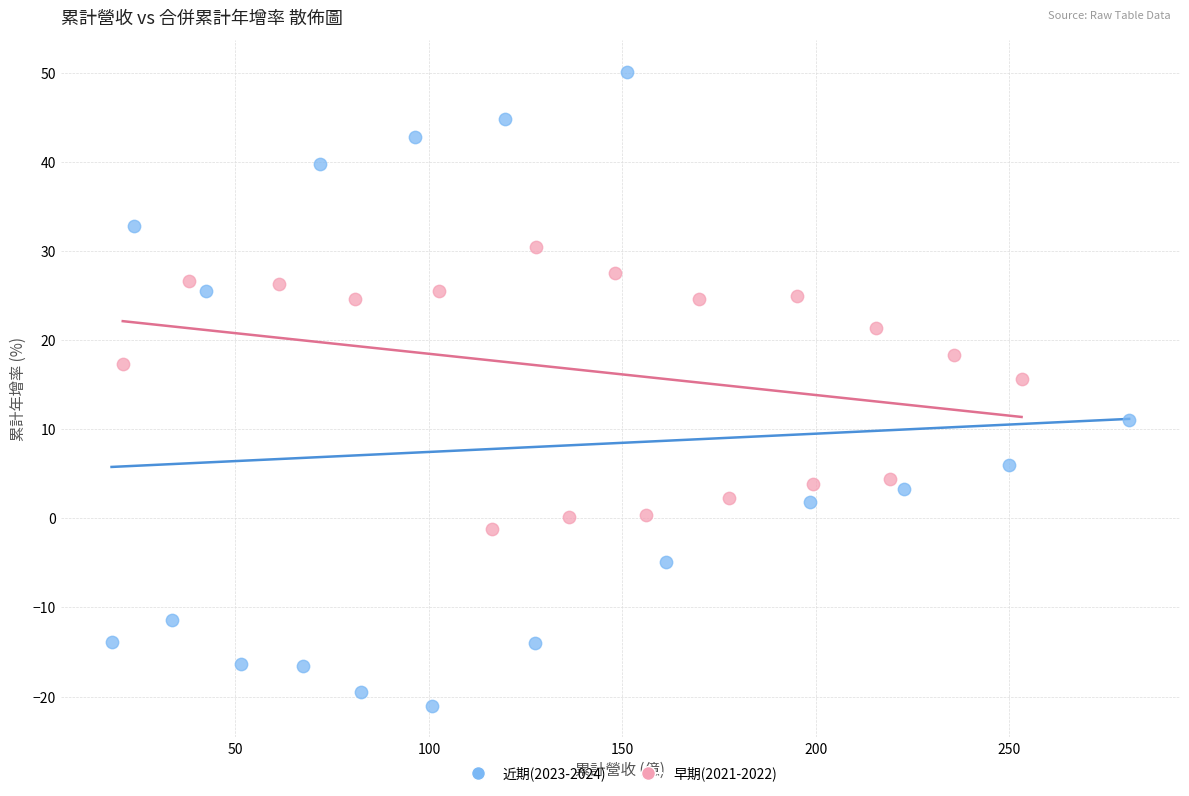

Which series contains the lowest Y value?

近期(2023-2024)